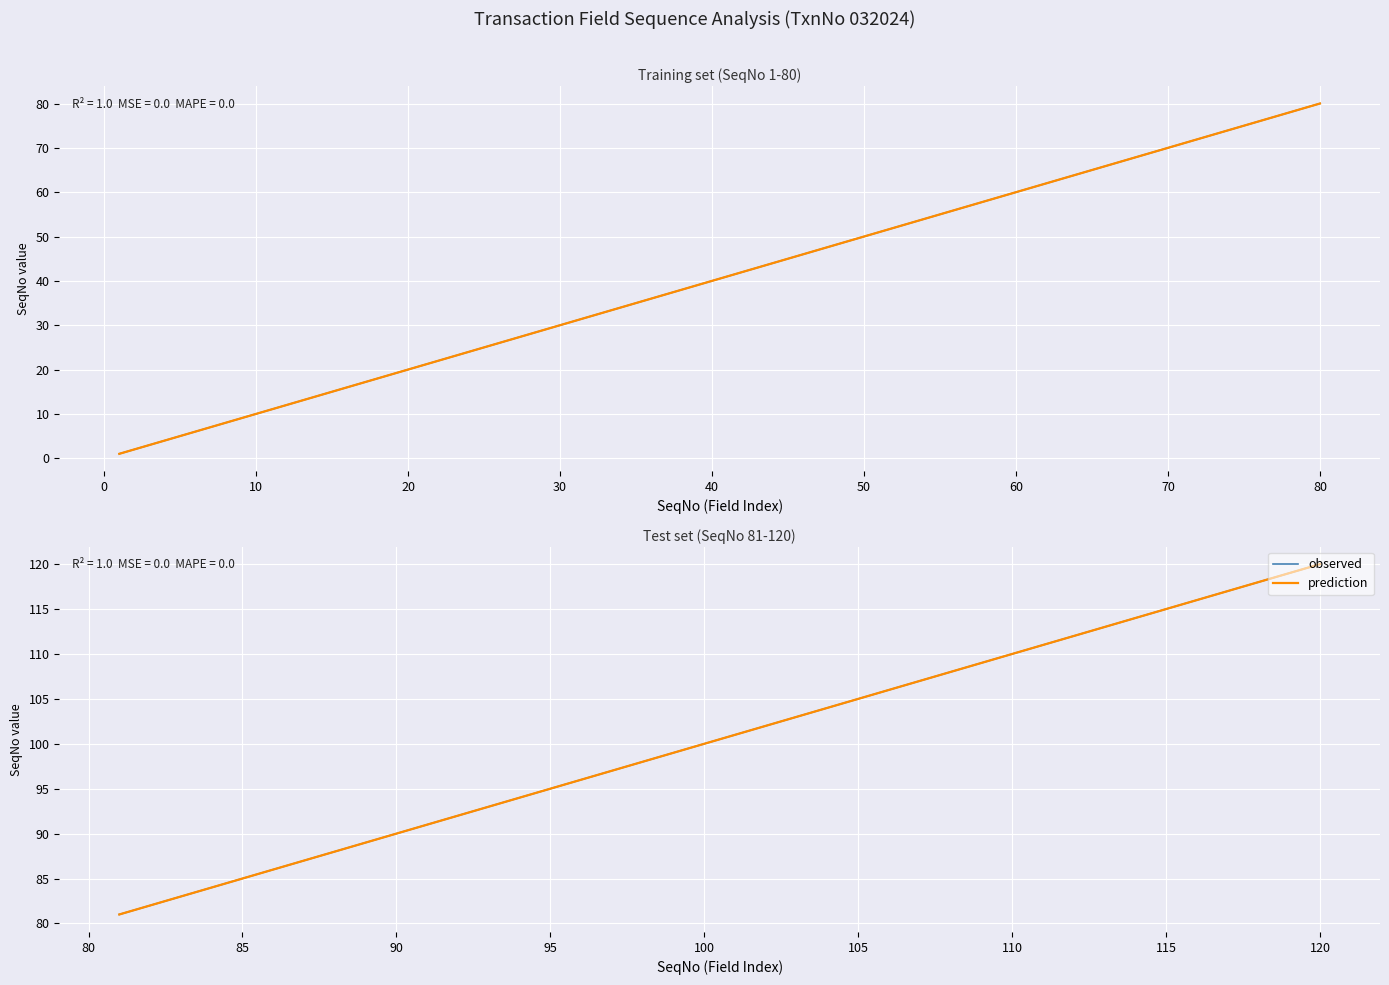

Where is observed nearest to the value 100?

100